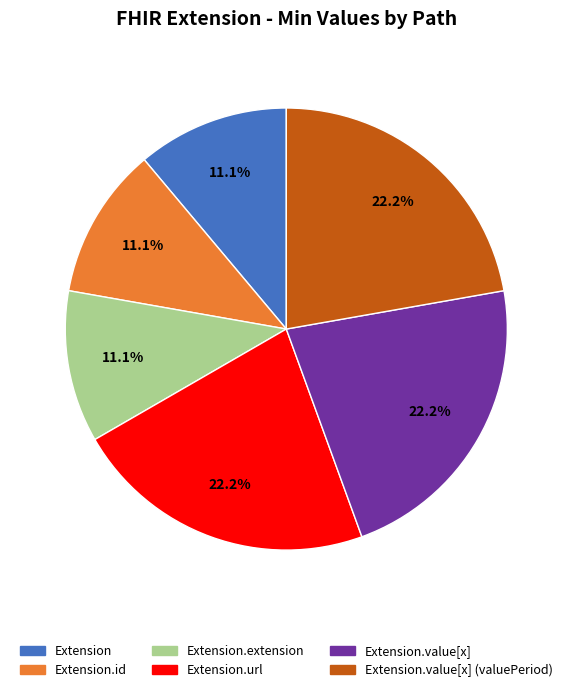

Is there a majority slice in this chart?

No